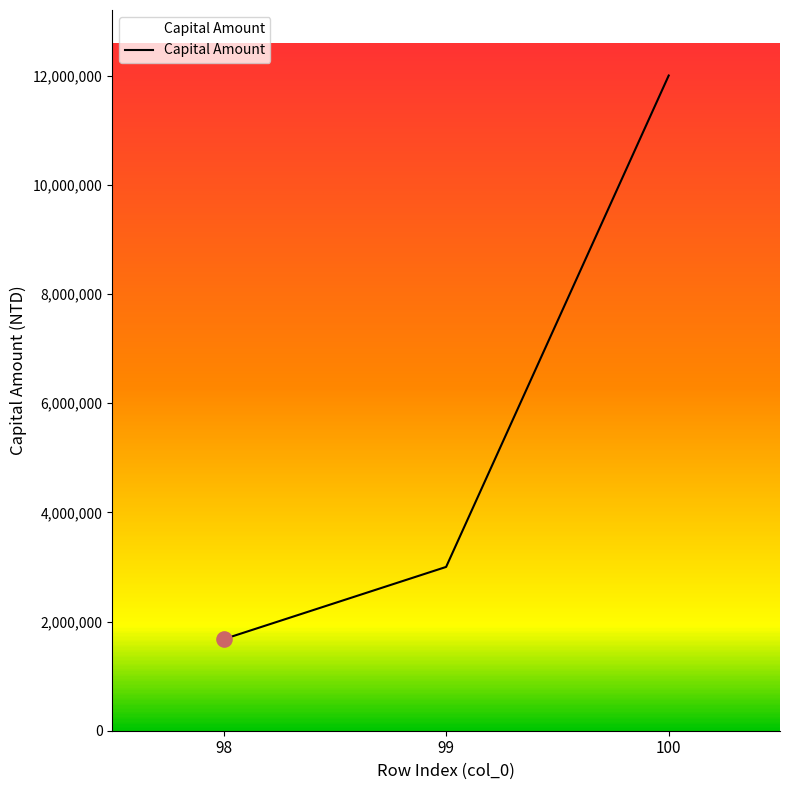

Between 98 and 99, which is larger?

99